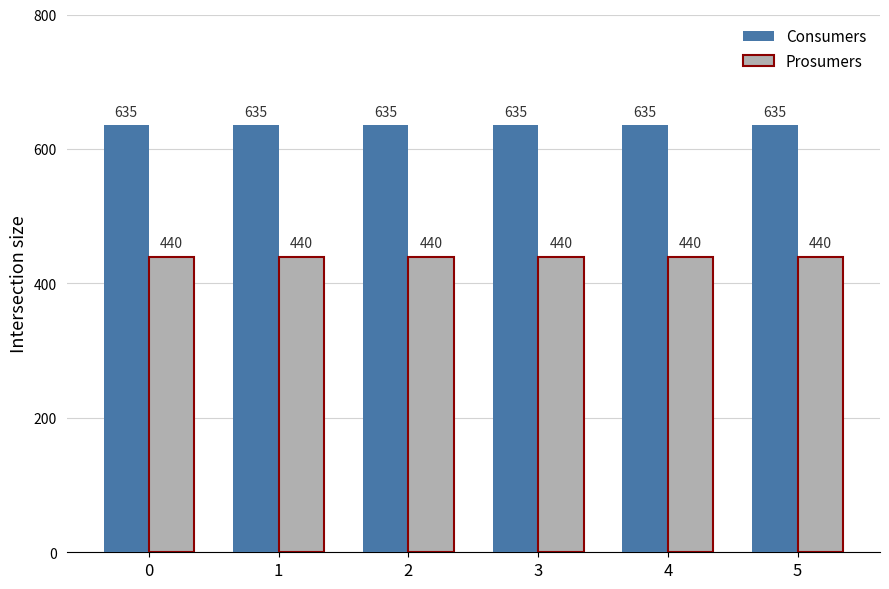

Rank the series by their average value, from lowest to highest.

Prosumers, Consumers